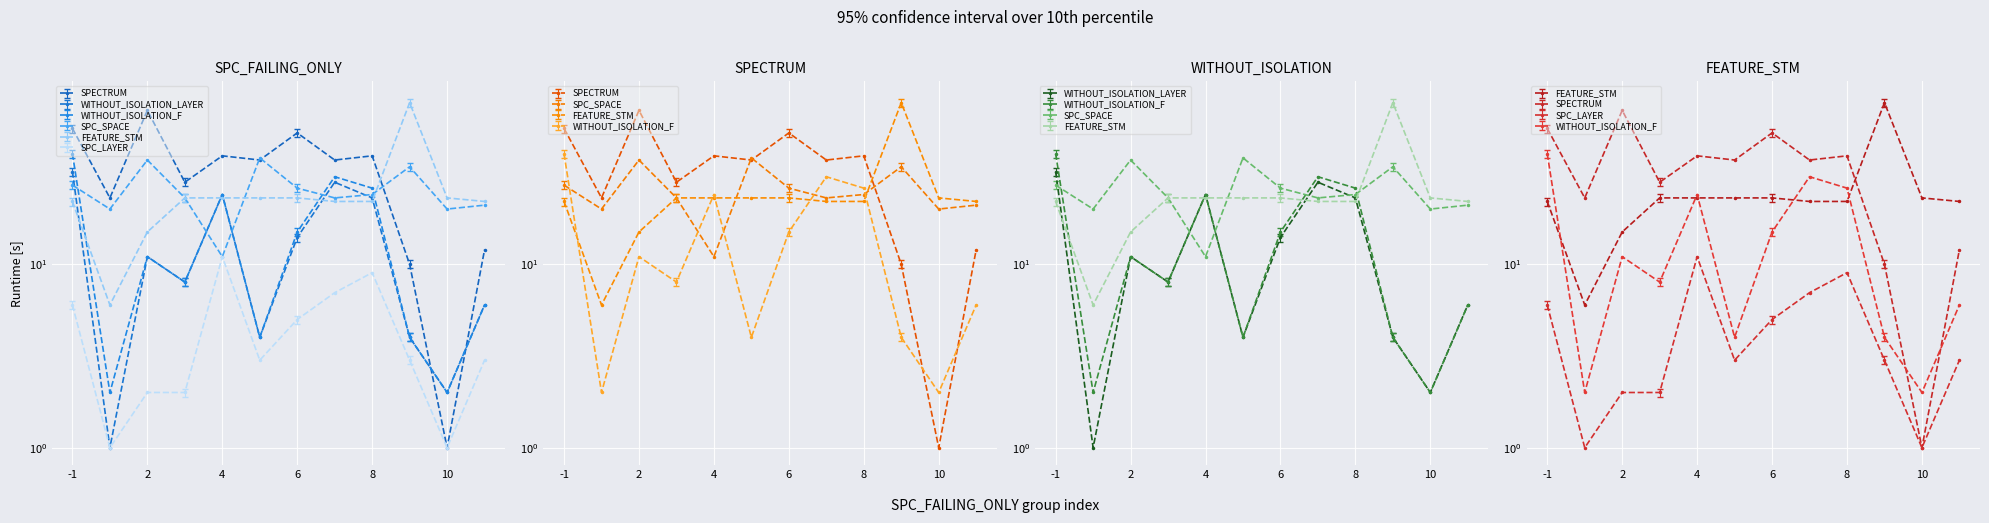

Rank the categories by FEATURE_STM value from highest to lowest.

9, 3, 4, 5, 6, 10, -1, 7, 8, 11, 2, 1